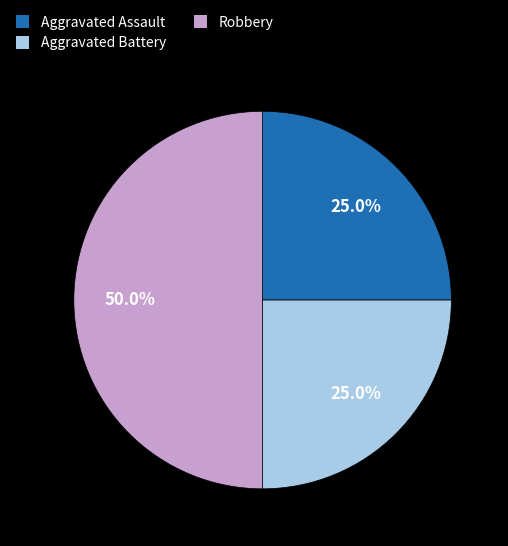

What is the ratio of the value at Aggravated Assault to the value at Aggravated Battery?

1.0